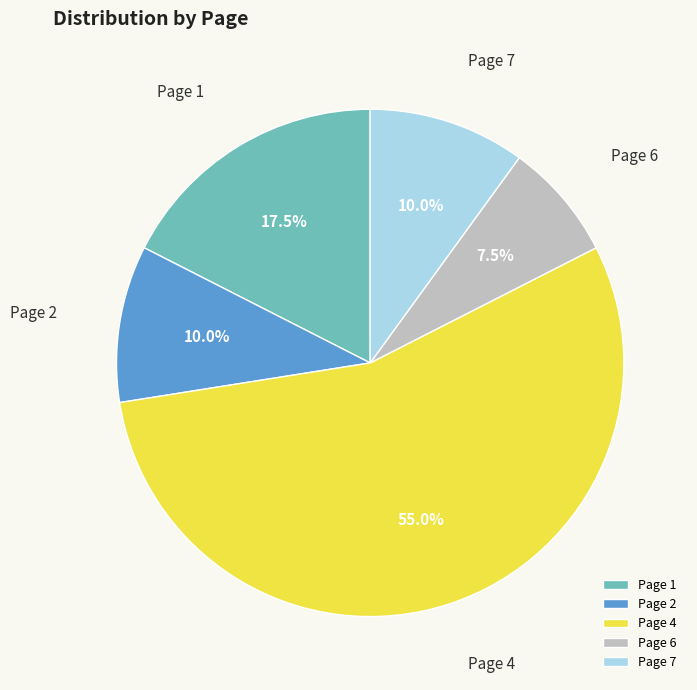

How many slices are in this pie chart?

5